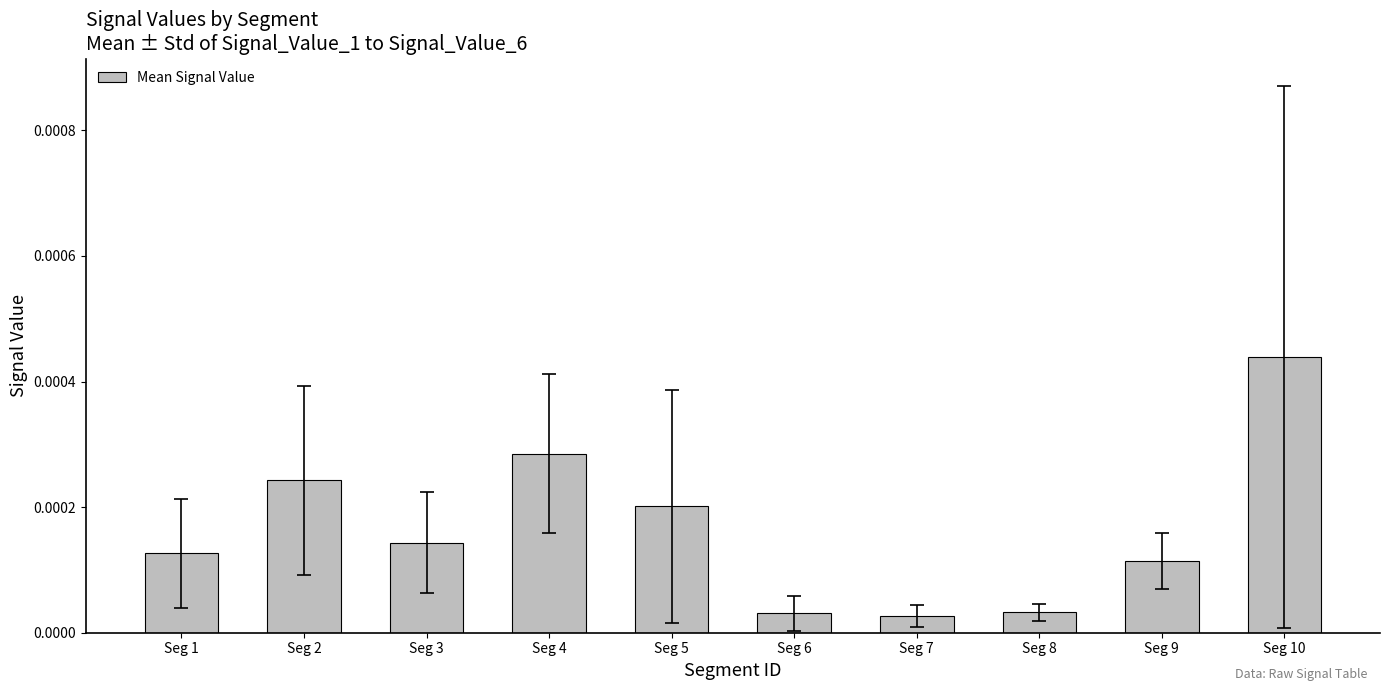

Which label corresponds to the largest value in the chart?

Seg 10